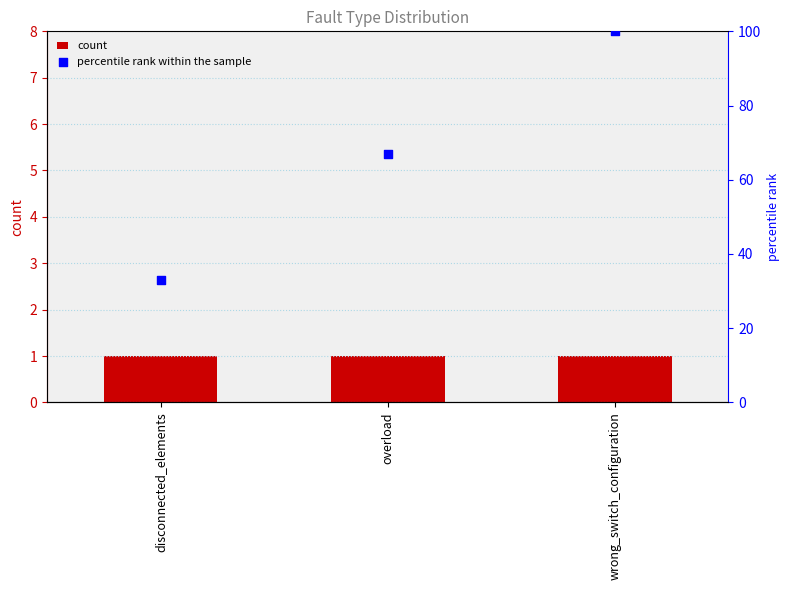

Which series contains the highest Y value?

percentile rank within the sample